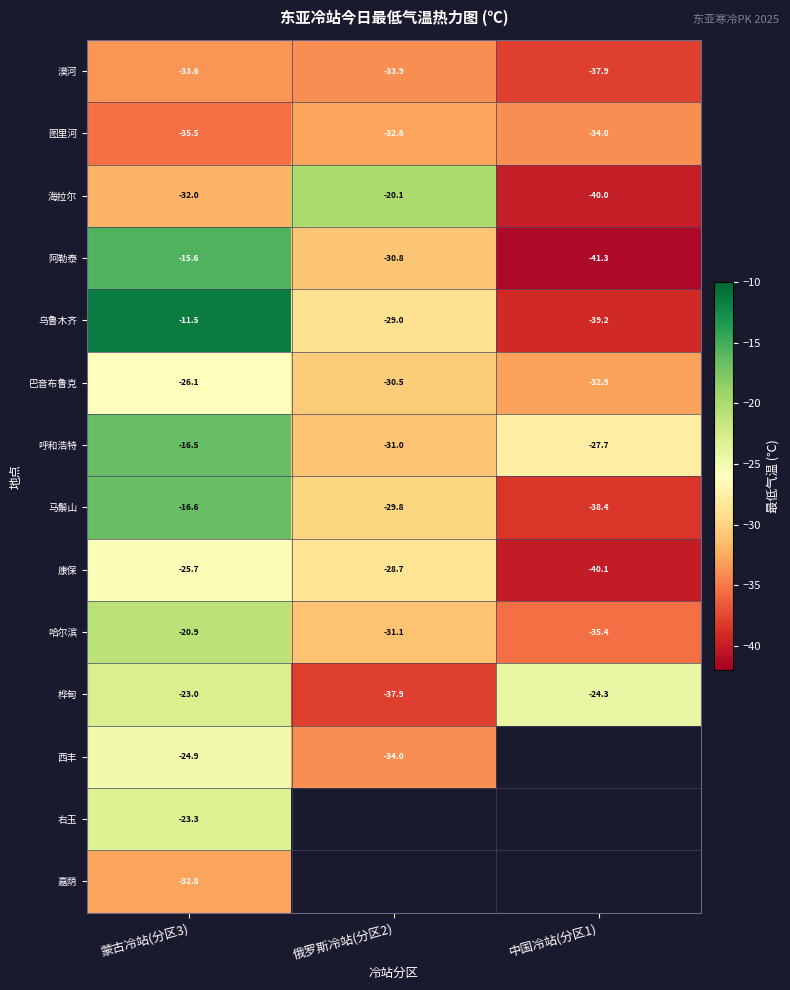

What is the lowest value of the 巴音布鲁克 series?

-32.9